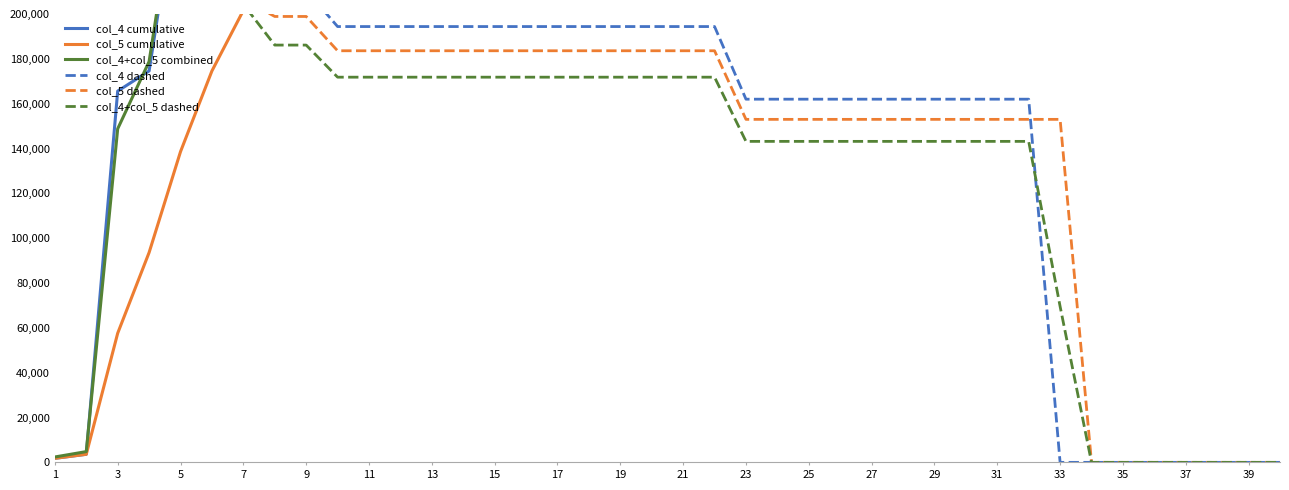

True or false: col_5 cumulative and col_4+col_5 combined intersect in this chart.

False